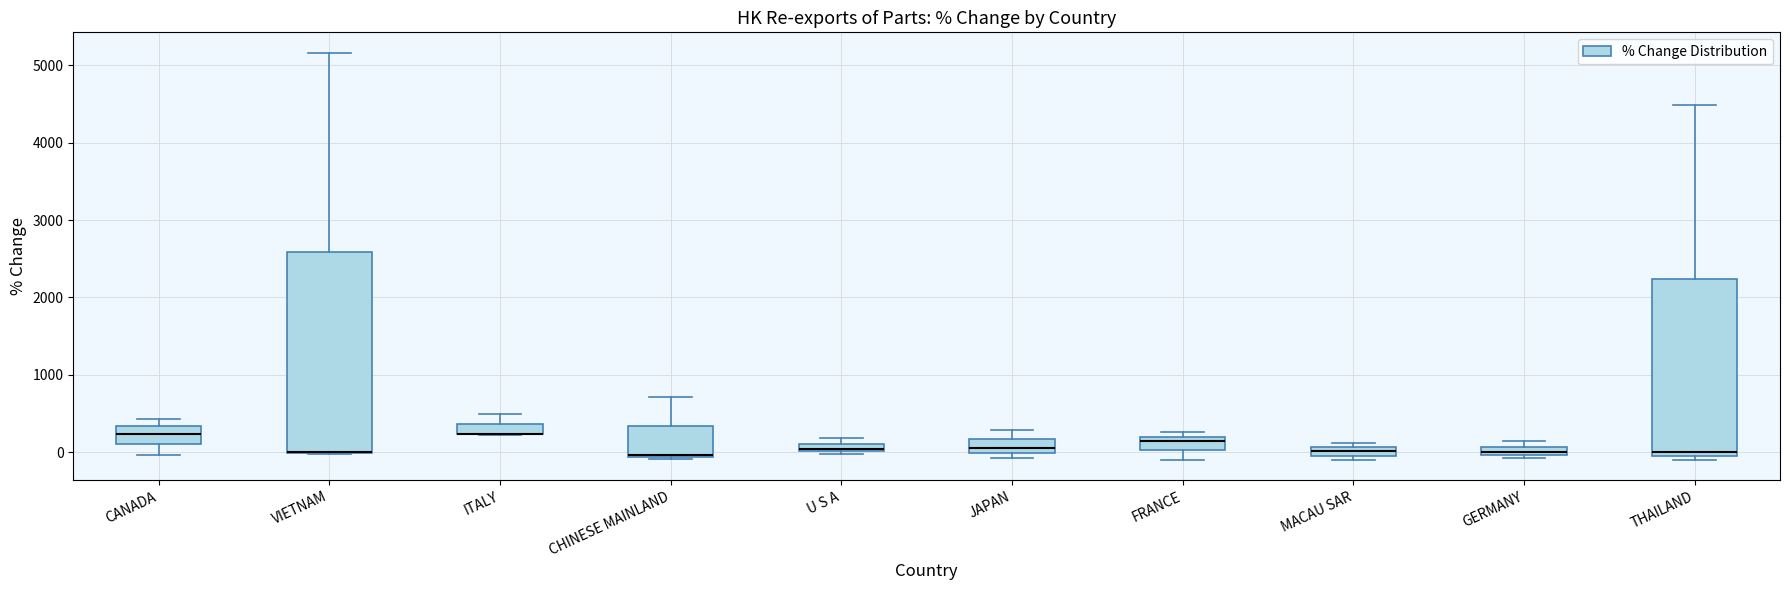

Where does the upper whisker of the box for ITALY end on the y-axis? The values are not printed on the chart, so give them approximately, as read against the axis.

500